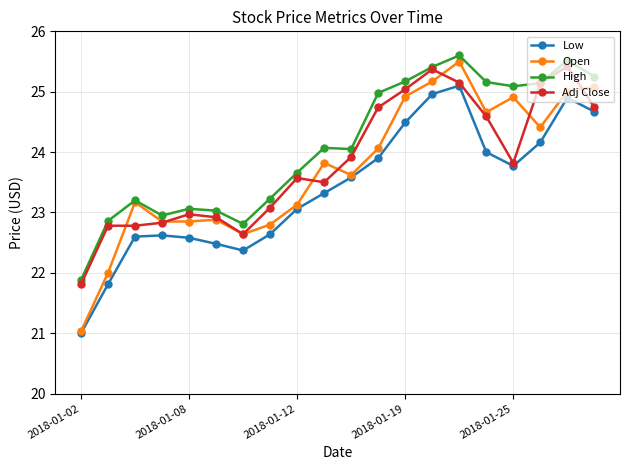

Which series has the largest range (max minus min)?

Open